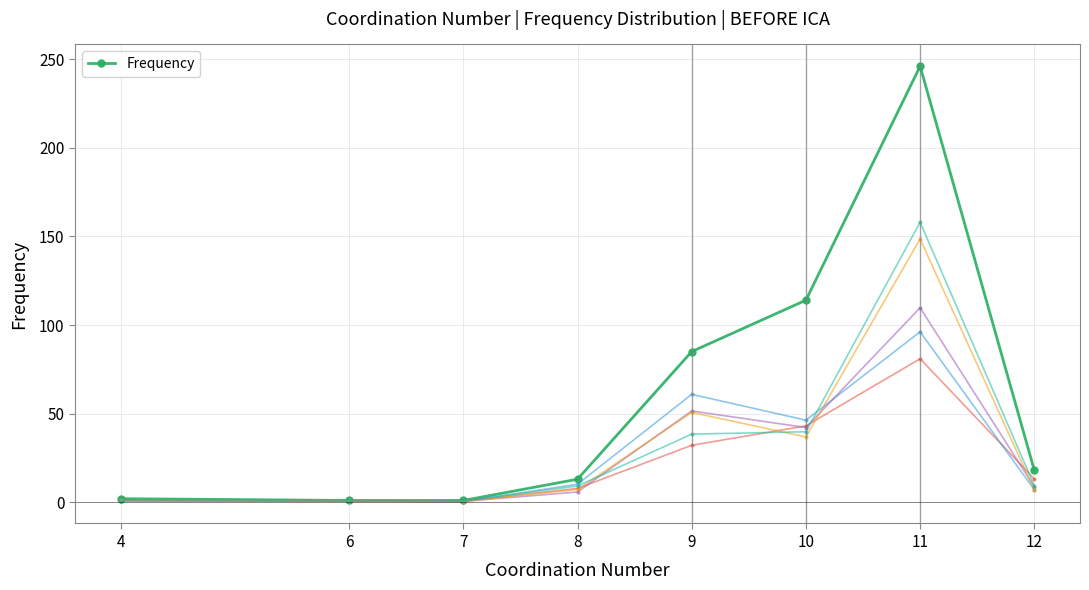

At which category does the data reach its first local peak?

11